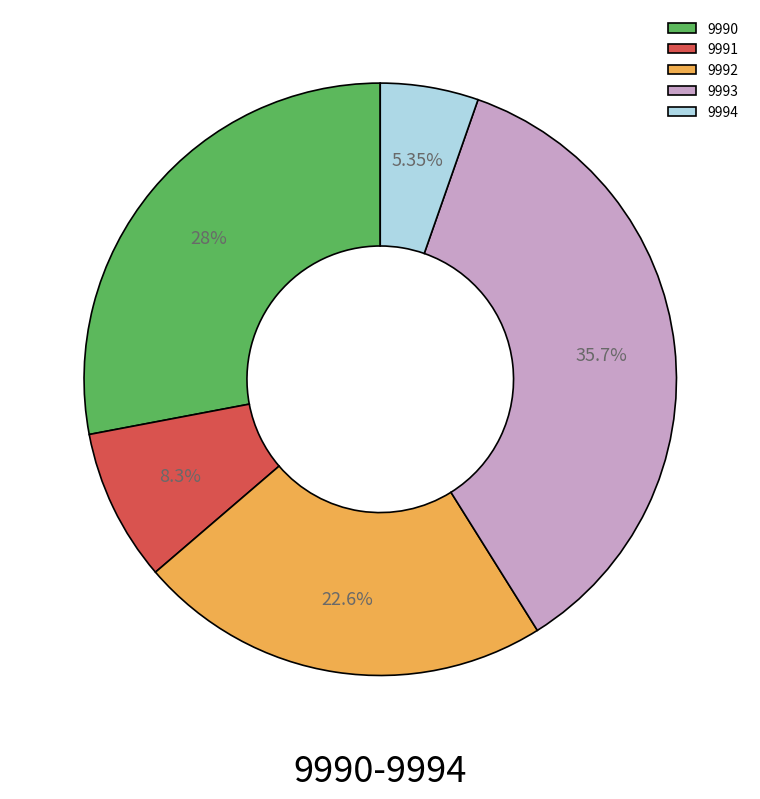

Which category has the biggest portion of the pie?

9993